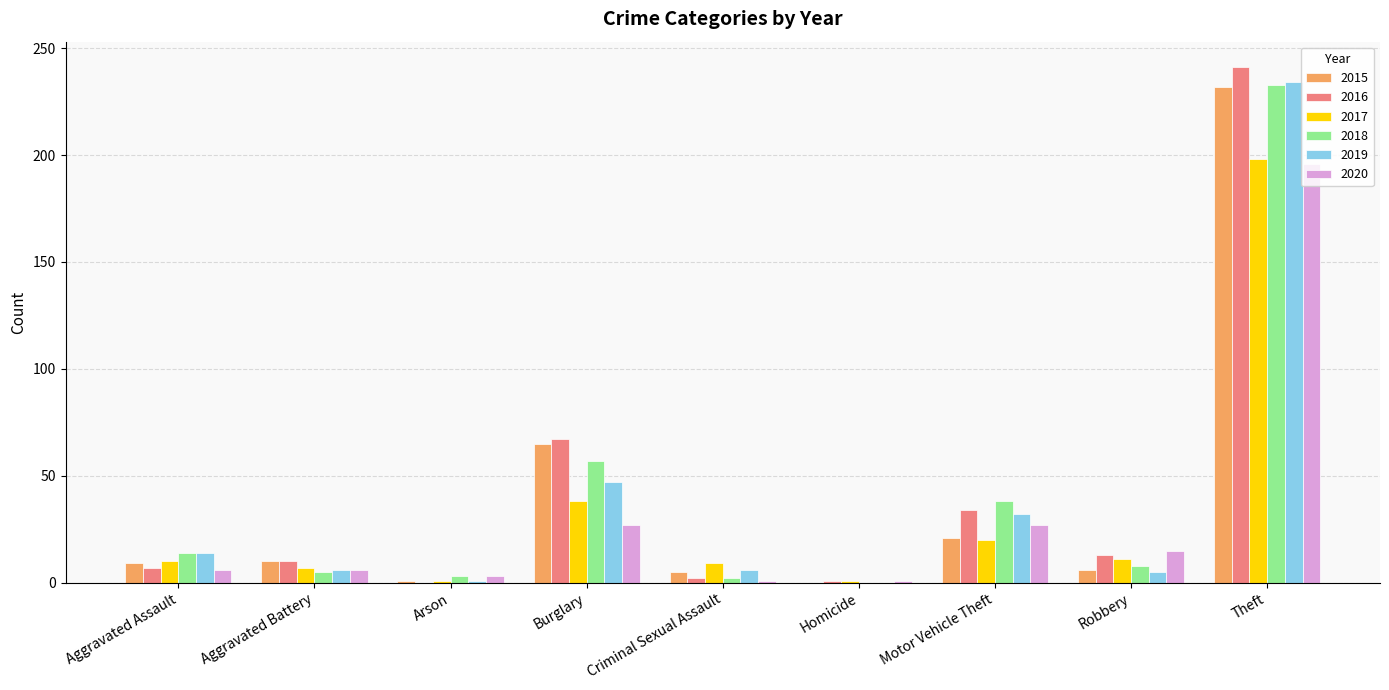

At which category is the sum across all series the highest?

Theft